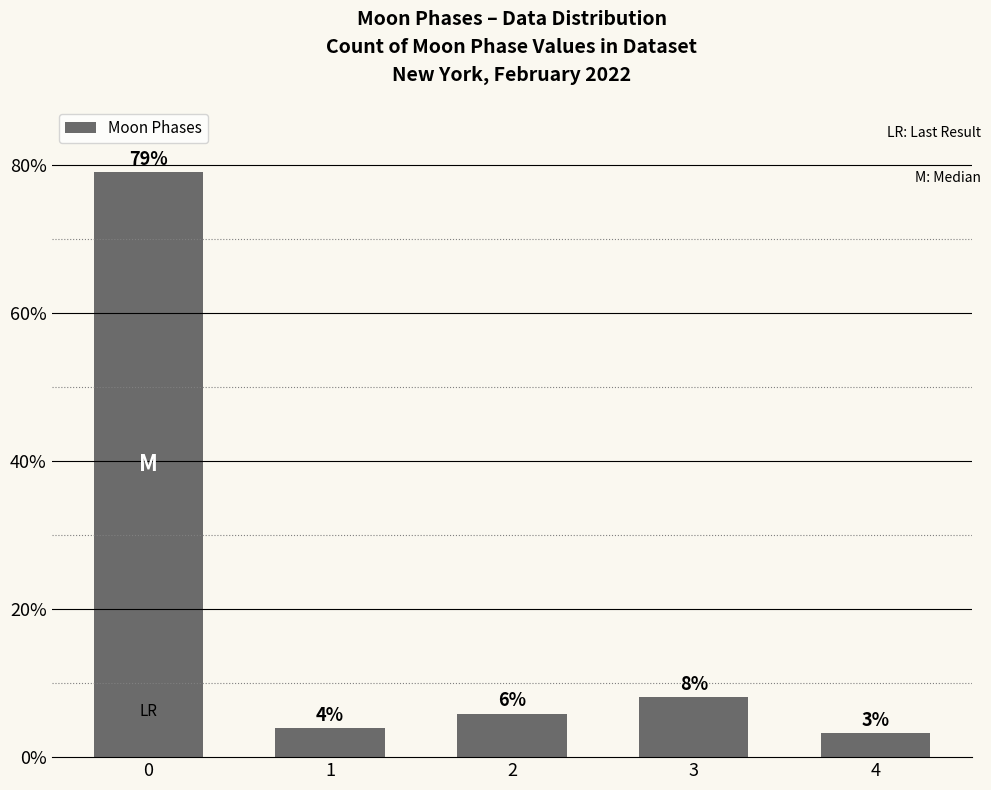

How many bars are there in total?

5